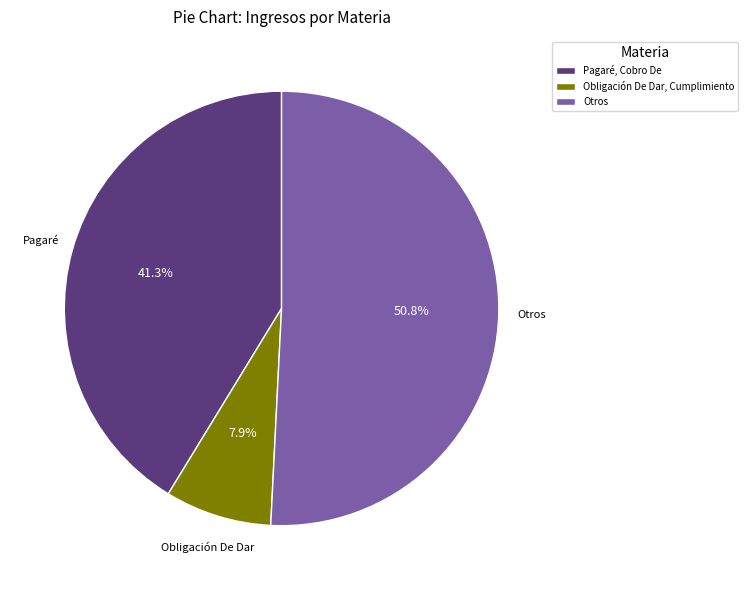

How many segments does this pie chart have?

3